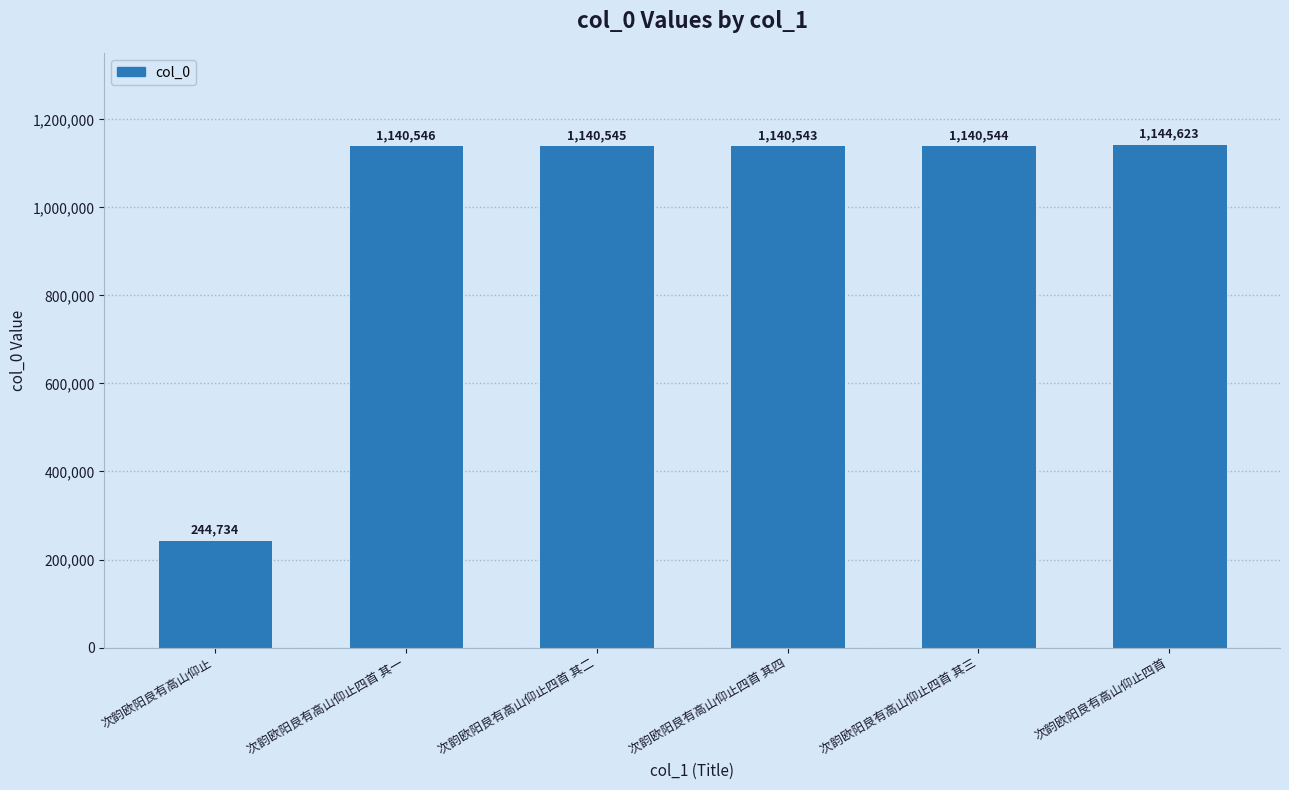

List the labels in order of value, largest first.

次韵欧阳良有高山仰止四首, 次韵欧阳良有高山仰止四首 其一, 次韵欧阳良有高山仰止四首 其二, 次韵欧阳良有高山仰止四首 其三, 次韵欧阳良有高山仰止四首 其四, 次韵欧阳良有高山仰止